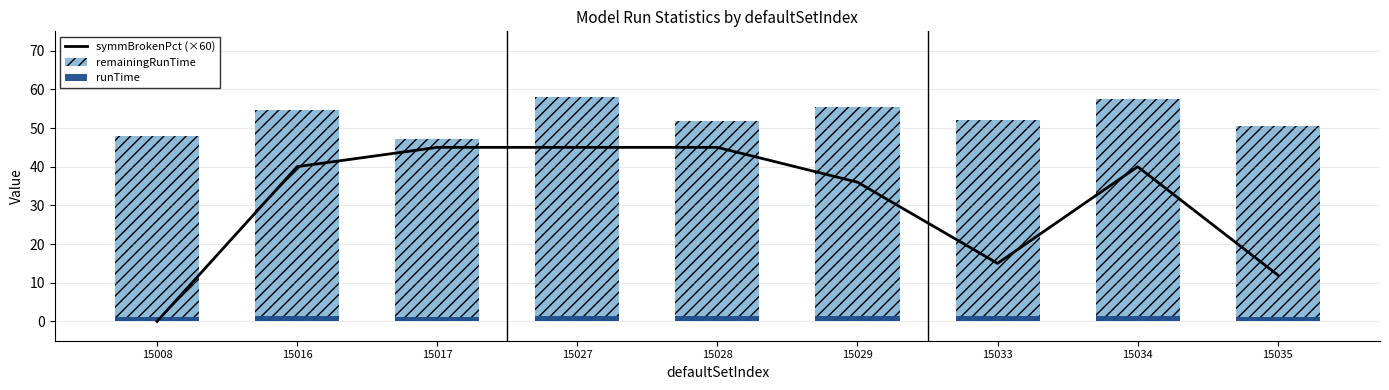

The value of runTime at 15033 is 0.3. True or false?

False